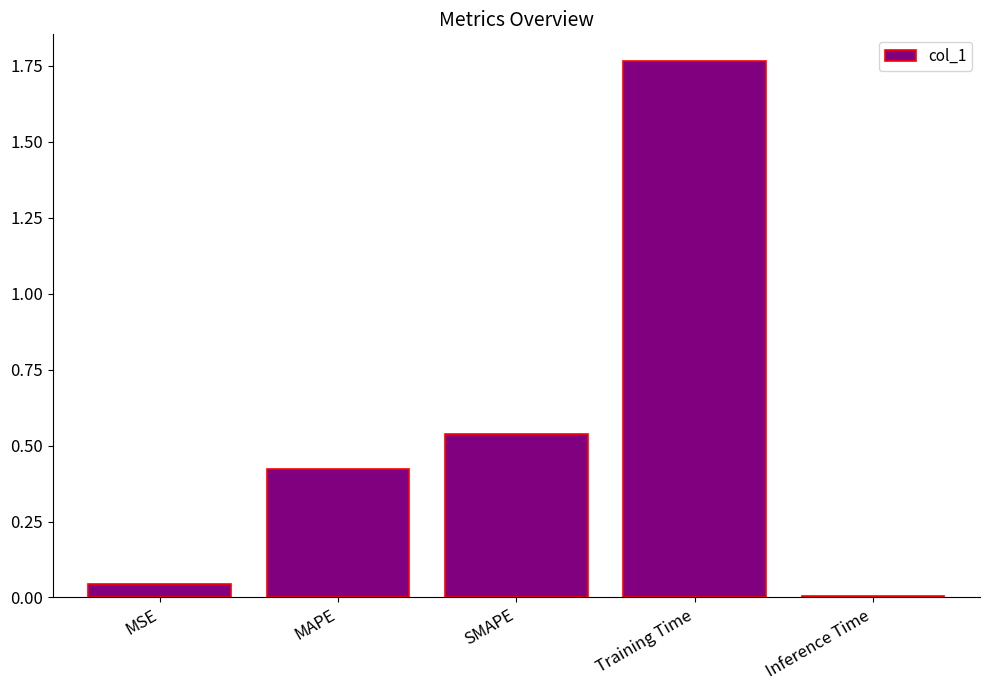

What is the difference between the maximum and second lowest values?

1.7